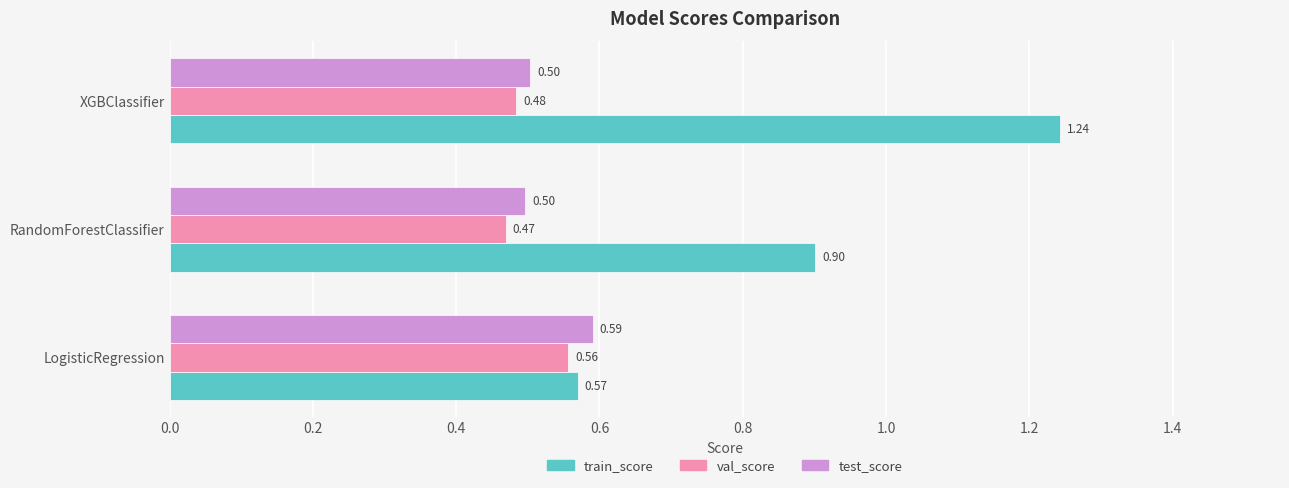

Which label corresponds to the smallest value in the chart?

RandomForestClassifier